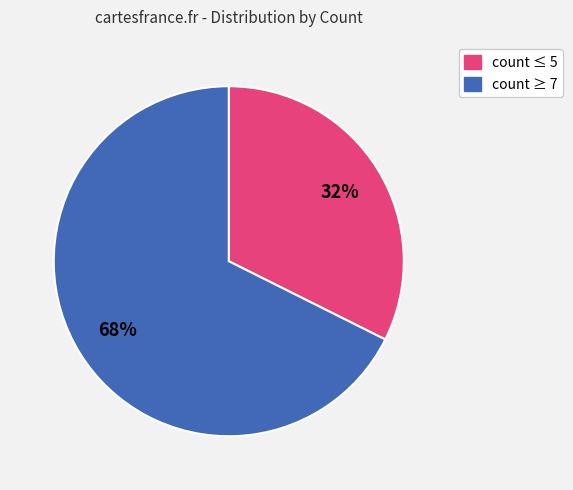

Does any single category account for the majority?

Yes